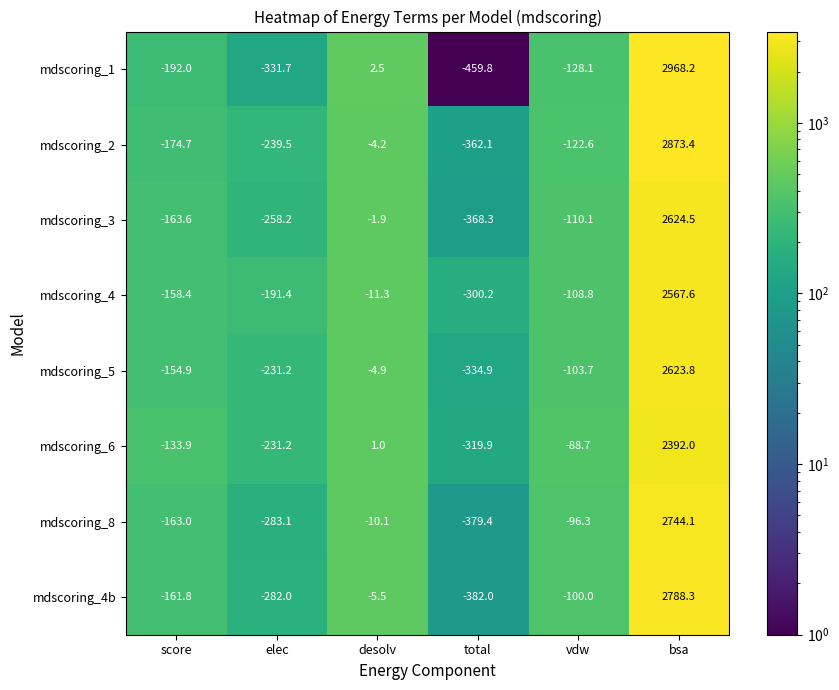

Rank the series at score from lowest to highest value.

mdscoring_1, mdscoring_2, mdscoring_3, mdscoring_8, mdscoring_4b, mdscoring_4, mdscoring_5, mdscoring_6